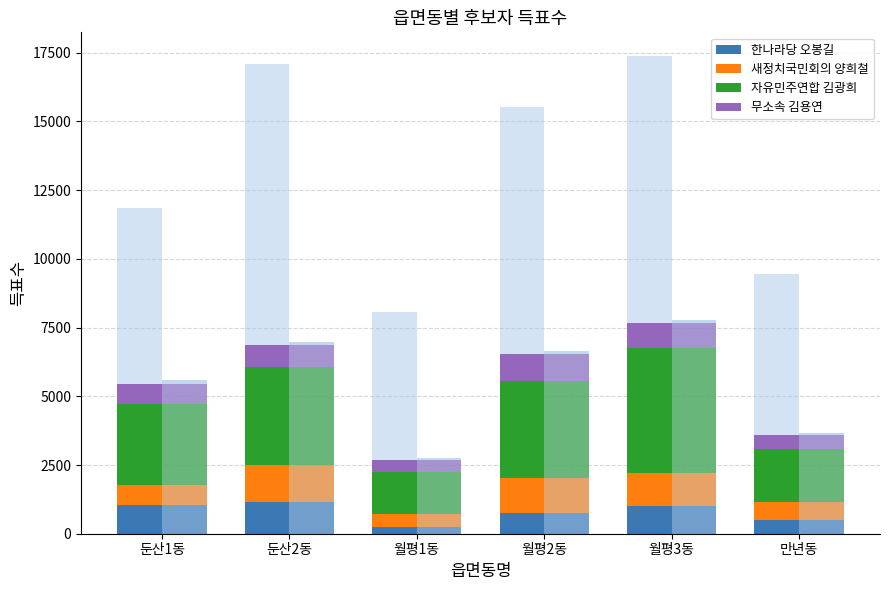

What is the average value of the 자유민주연합 김광희 series?

2999